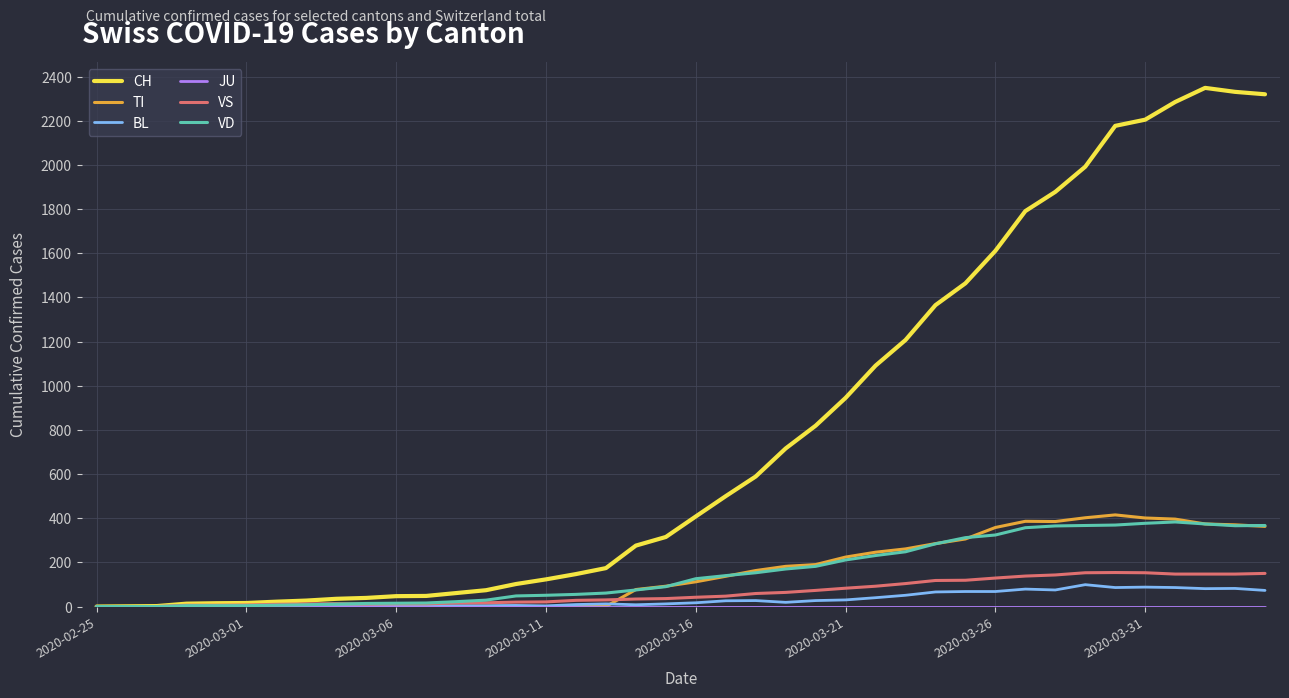

Which series has the widest spread of values?

CH